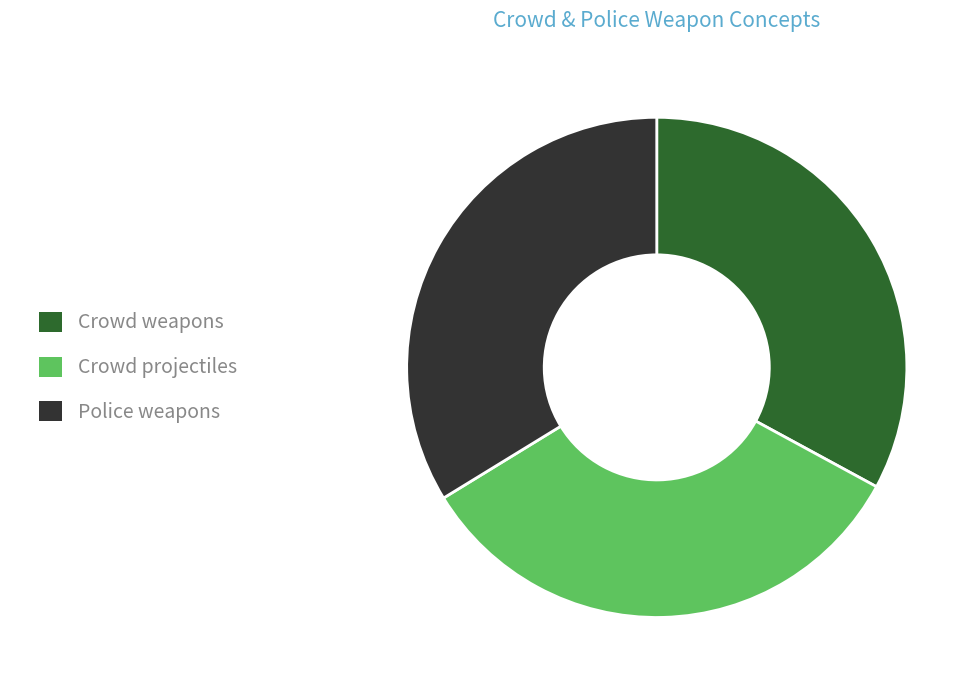

Does Crowd weapons represent more than half of the total?

No